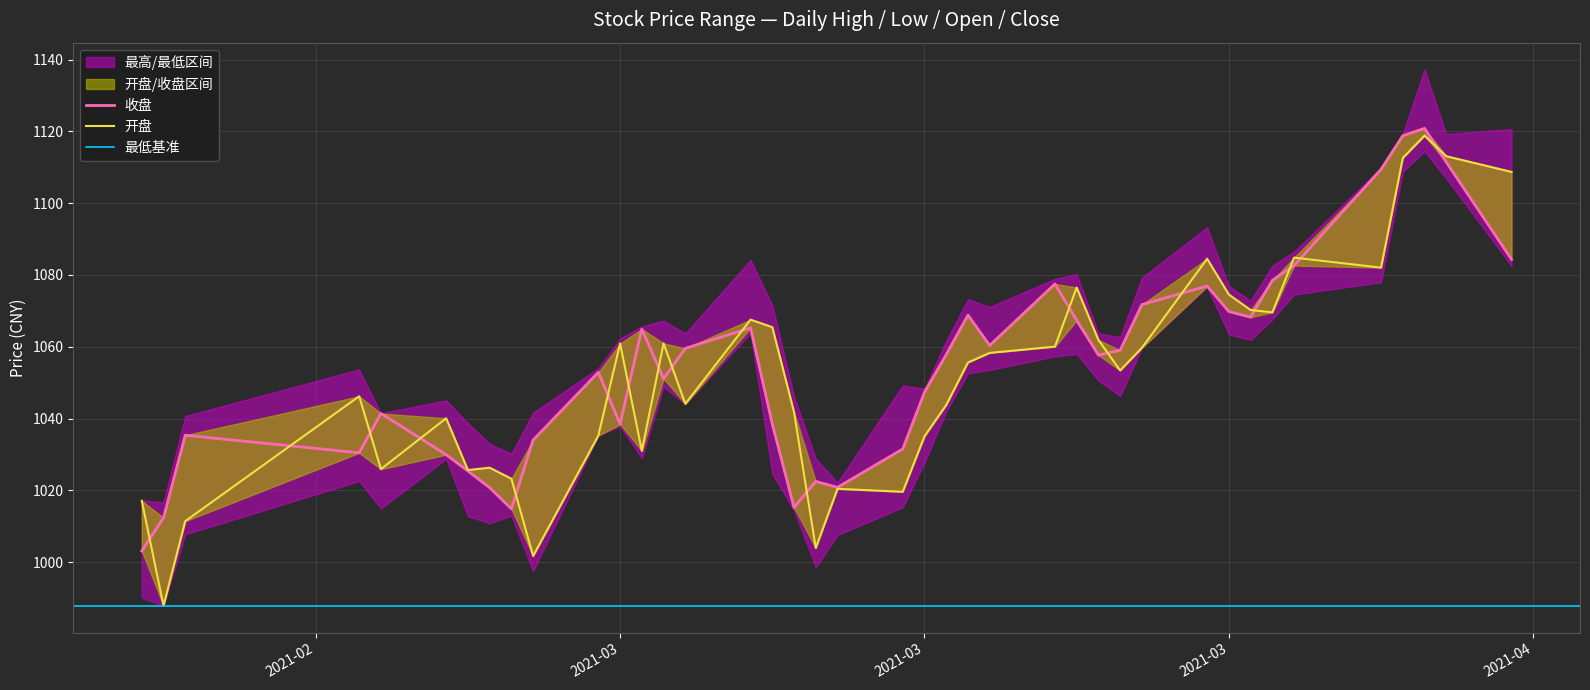

Is the value of 开盘 at 2021-03-11 greater than the value of 收盘 at 2021-03-02?

No